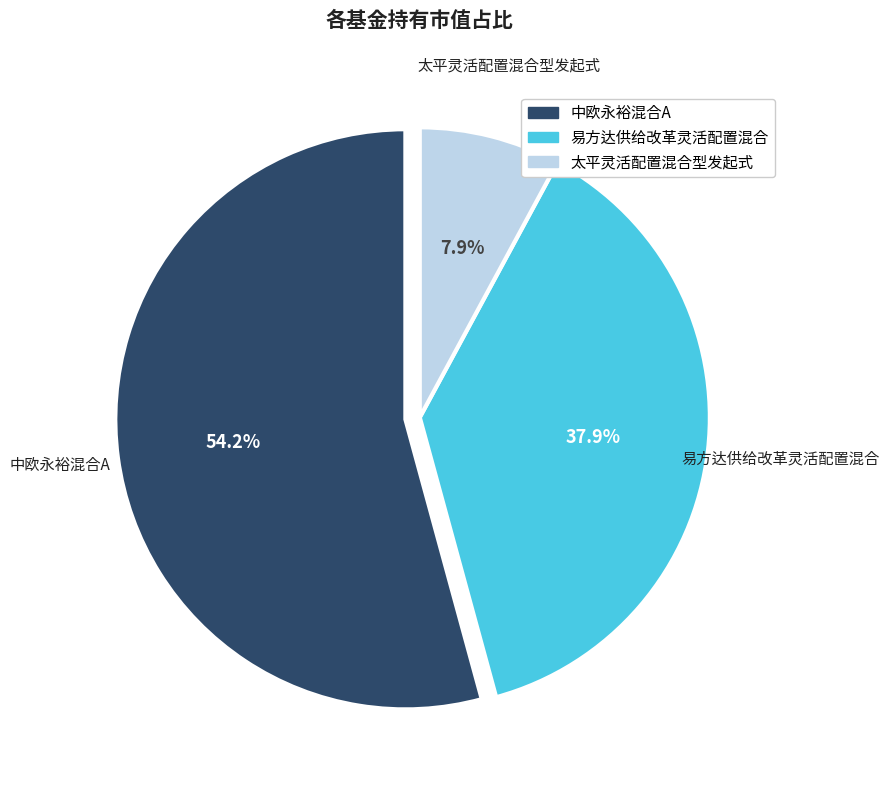

Is there a majority slice in this chart?

Yes